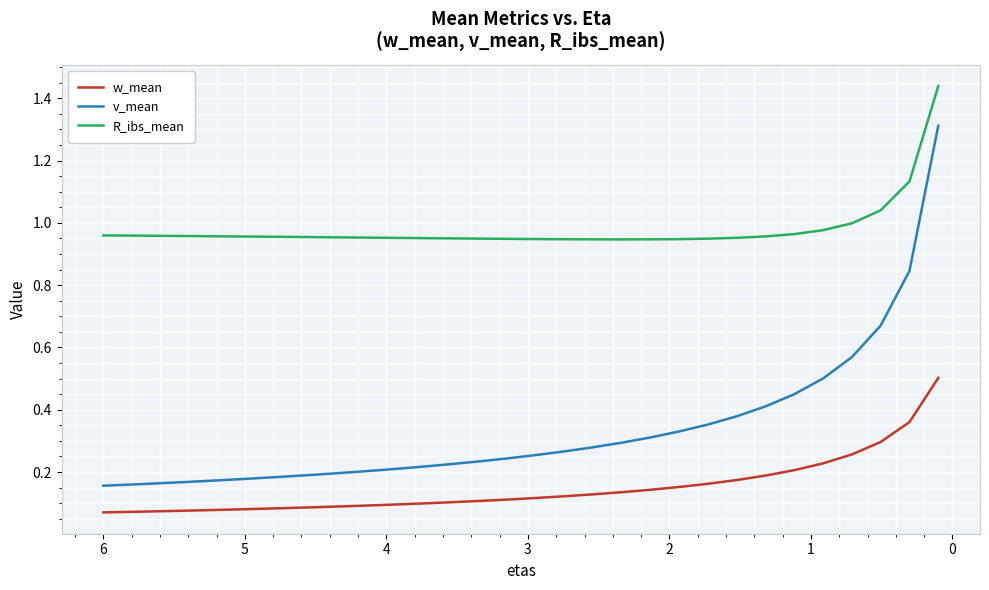

How many w_mean values are between 0 and 1?

30